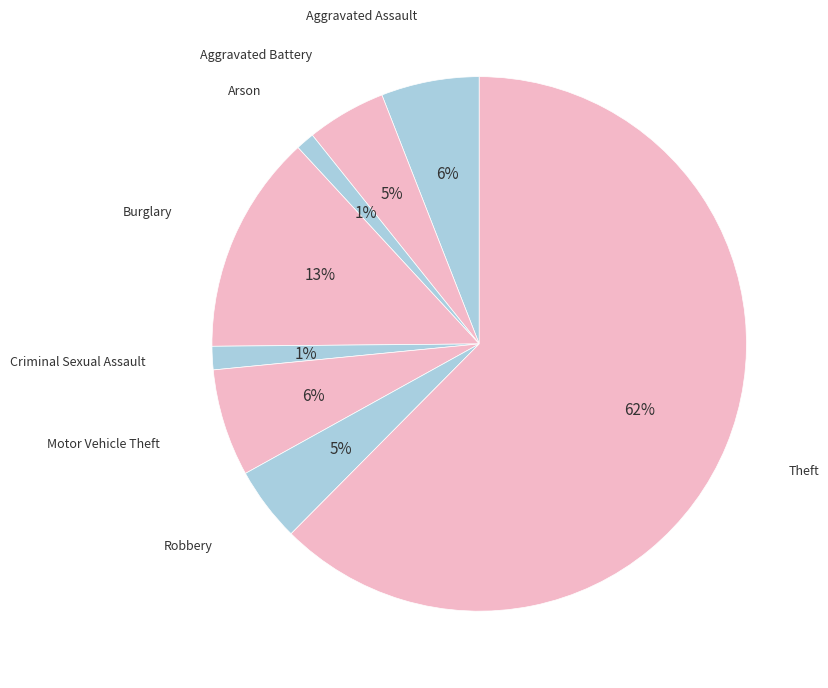

To the nearest percent, what is the average slice percentage?

12%